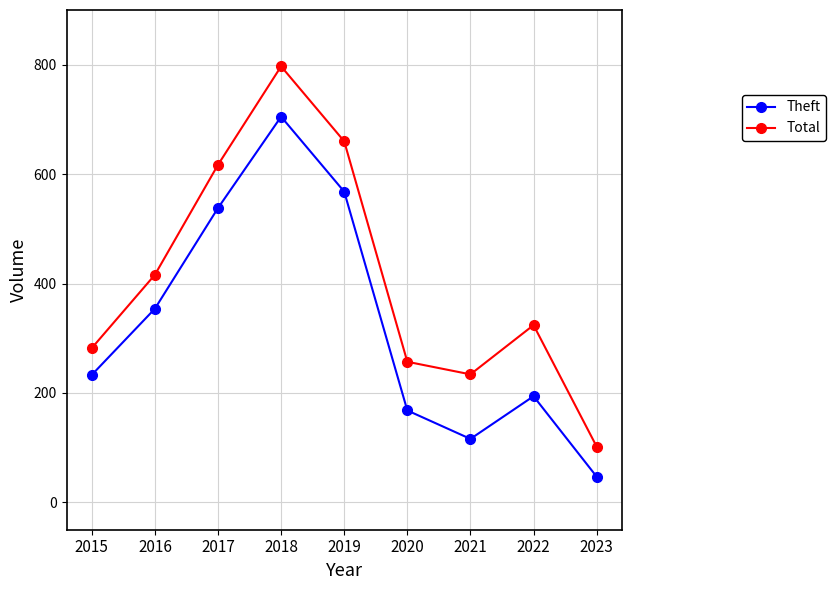

Which series has the widest spread of values?

Total